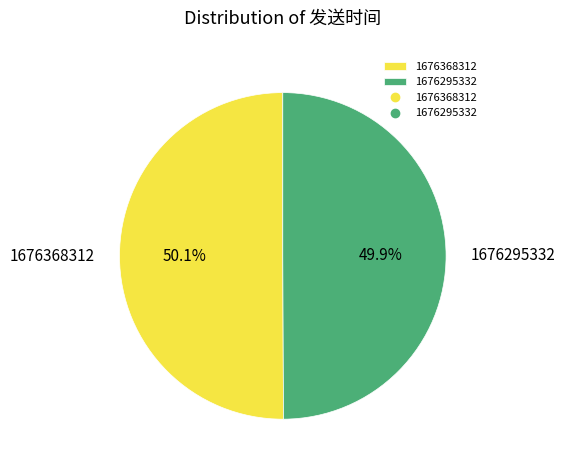

Approximately how many times larger is the value at 1676368312 compared to 1676295332?

1.0